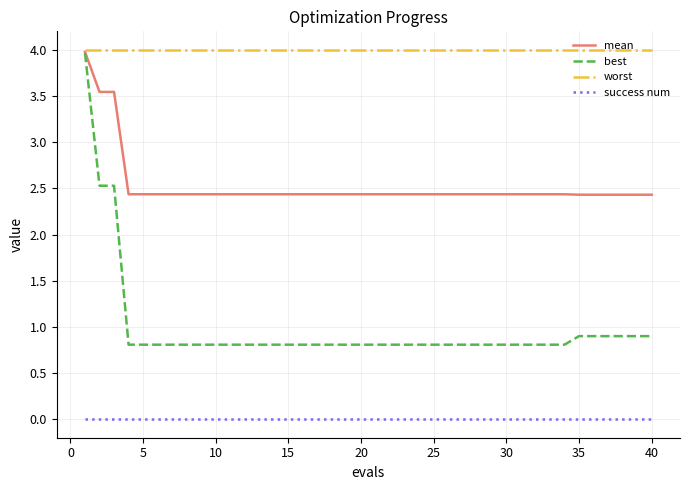

What is the sum of all mean values?

101.2